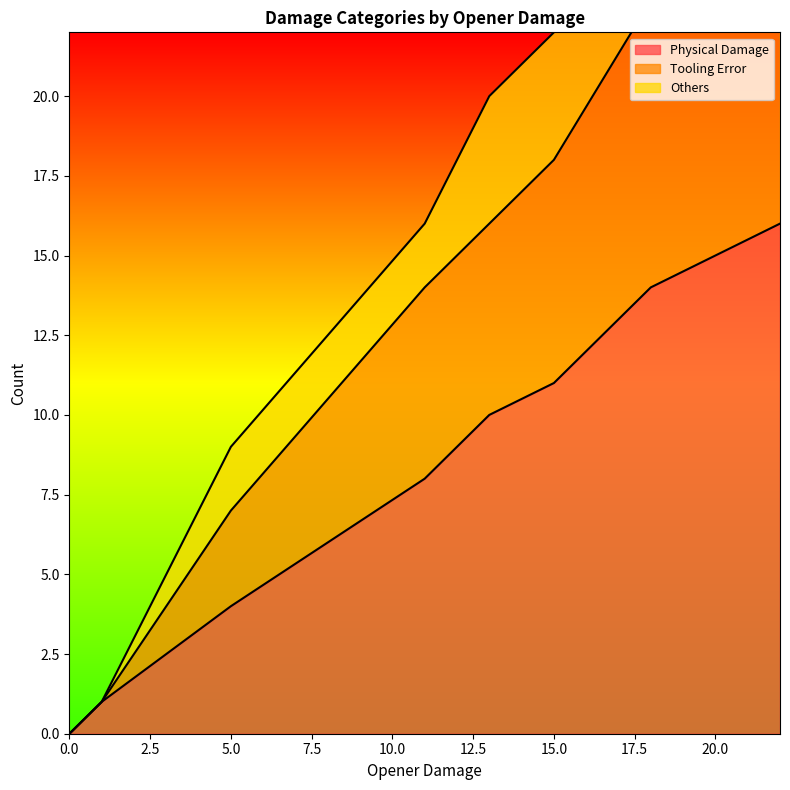

Does the chart display data point markers on the line(s)?

No